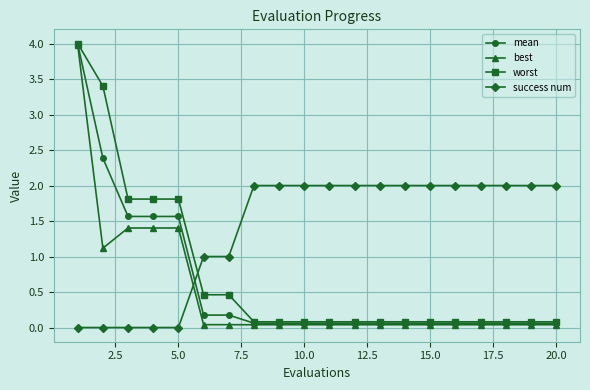

What is the value of the mean point at the 16th from the left?

0.1